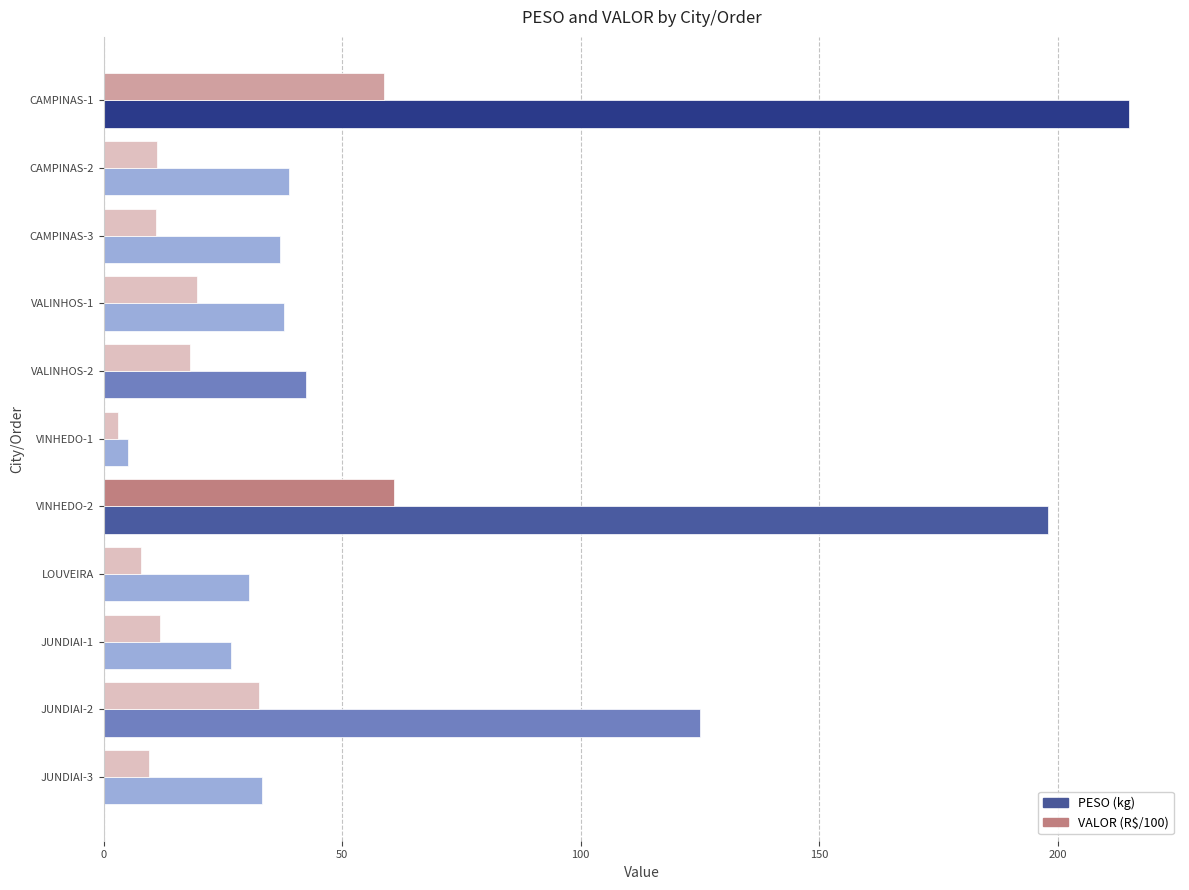

At how many categories does at least one series exceed 143?

2